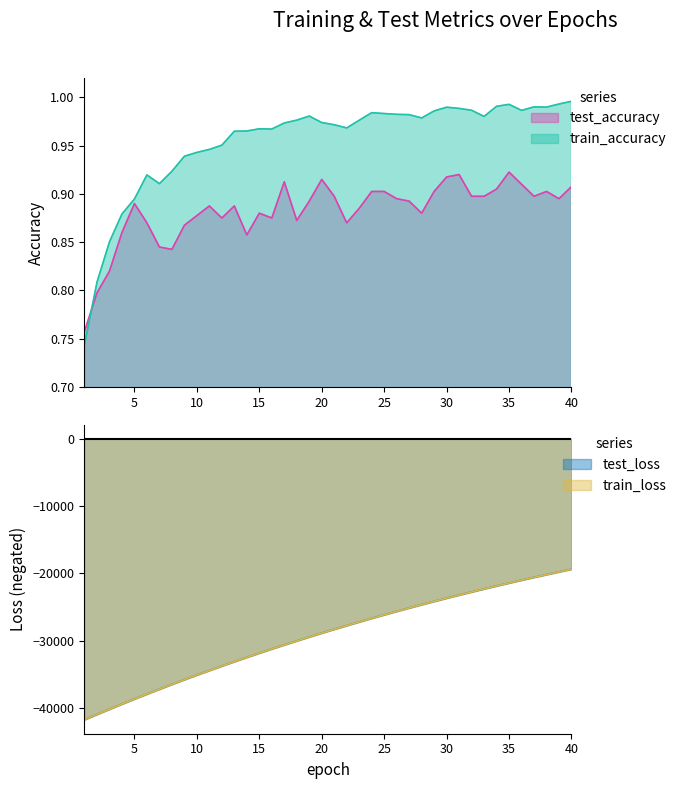

Is the value of test_loss at 13 greater than the value of train_loss at 22?

No